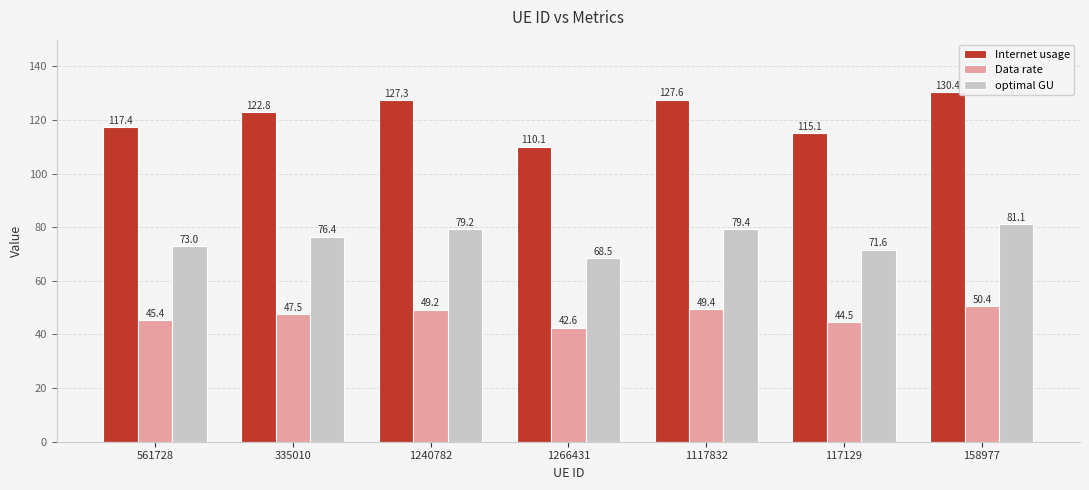

Reading left to right, list all the values displayed in this chart.

Internet usage: 561728=117.4	335010=122.8	1240782=127.3	1266431=110.1	1117832=127.6	117129=115.1	158977=130.4
Data rate: 561728=45.4	335010=47.5	1240782=49.2	1266431=42.6	1117832=49.4	117129=44.5	158977=50.4
optimal GU: 561728=73.0	335010=76.4	1240782=79.2	1266431=68.5	1117832=79.4	117129=71.6	158977=81.1